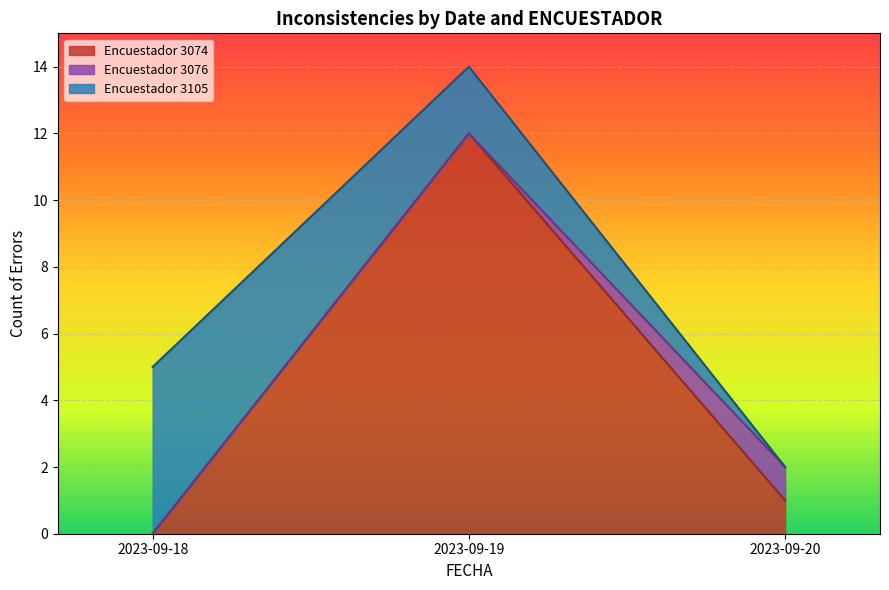

What is the label of the 4th point from the right?

2023-09-19 (3074)